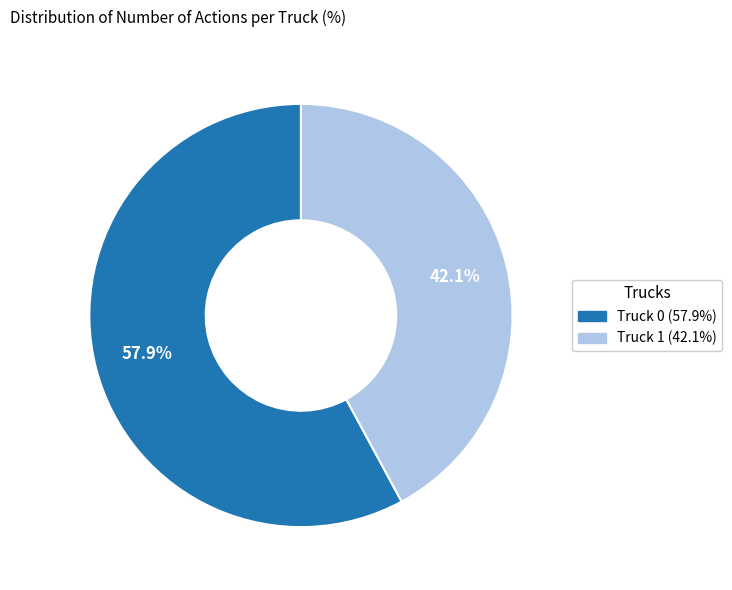

Is it true that Truck 1 is 50% of the pie?

False